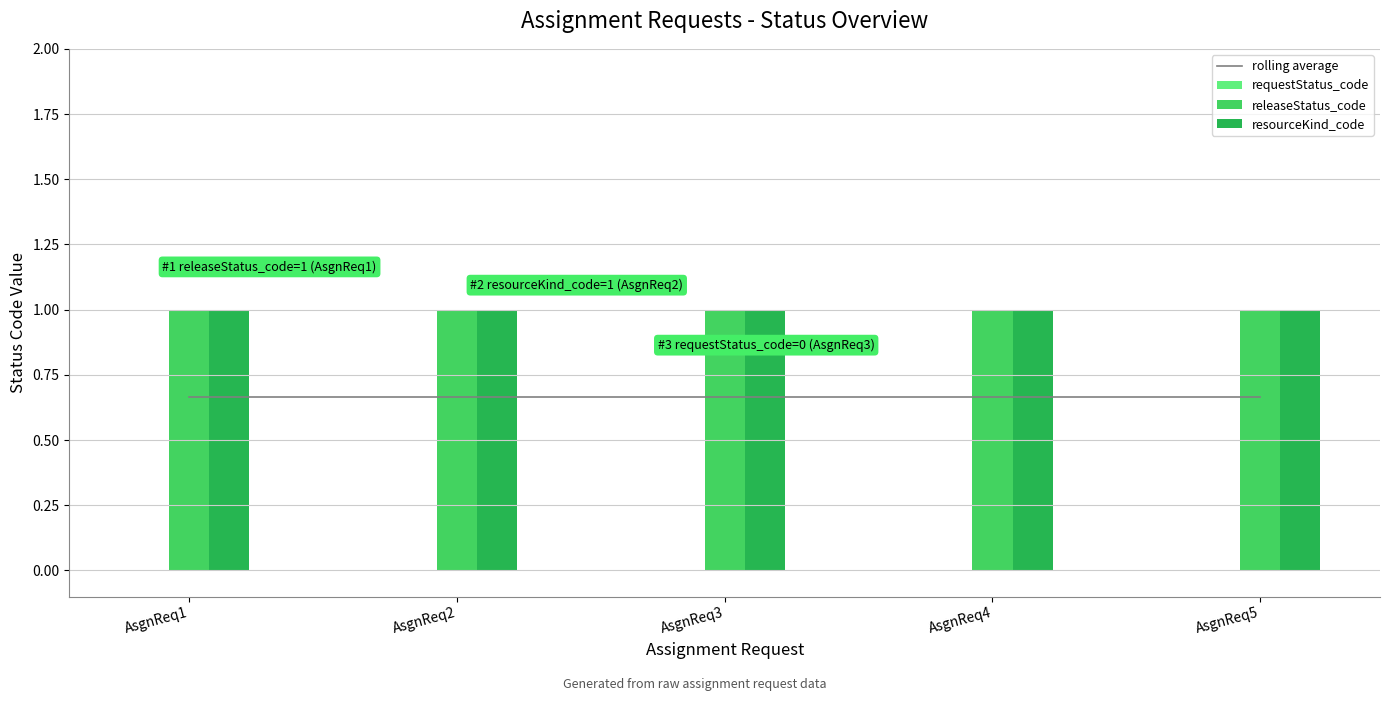

What is the sum of all resourceKind_code values?

5.0